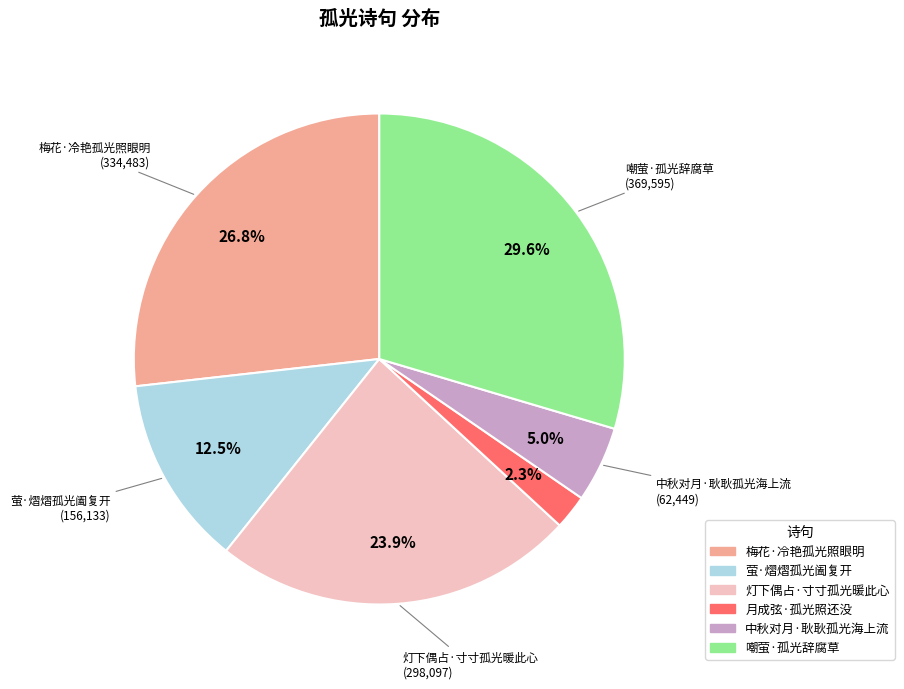

What is the smallest slice in the pie chart?

月成弦·孤光照还没